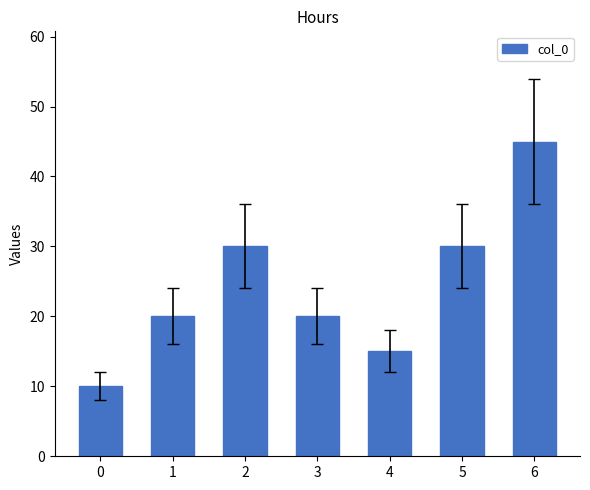

Count the values in the range 15 to 30.

5